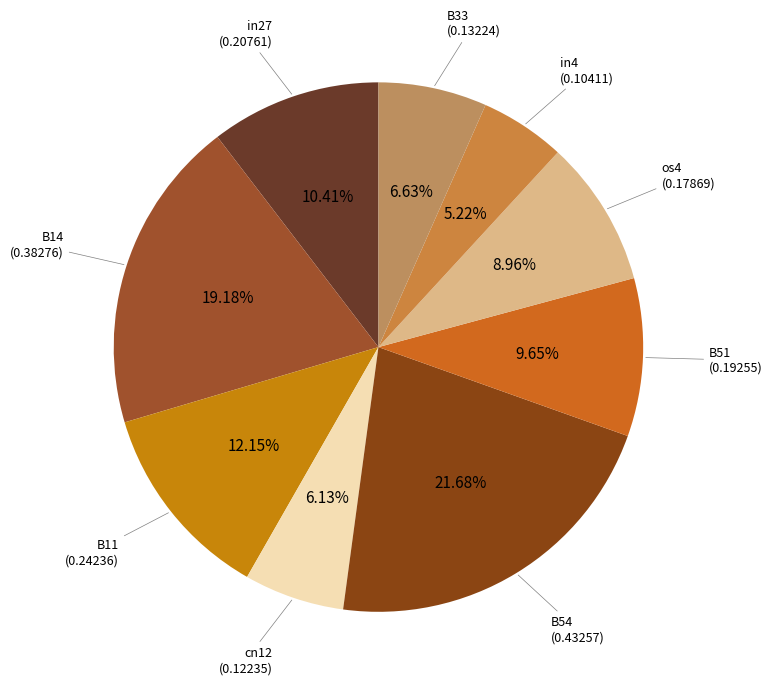

Count the number of slices in the pie.

9